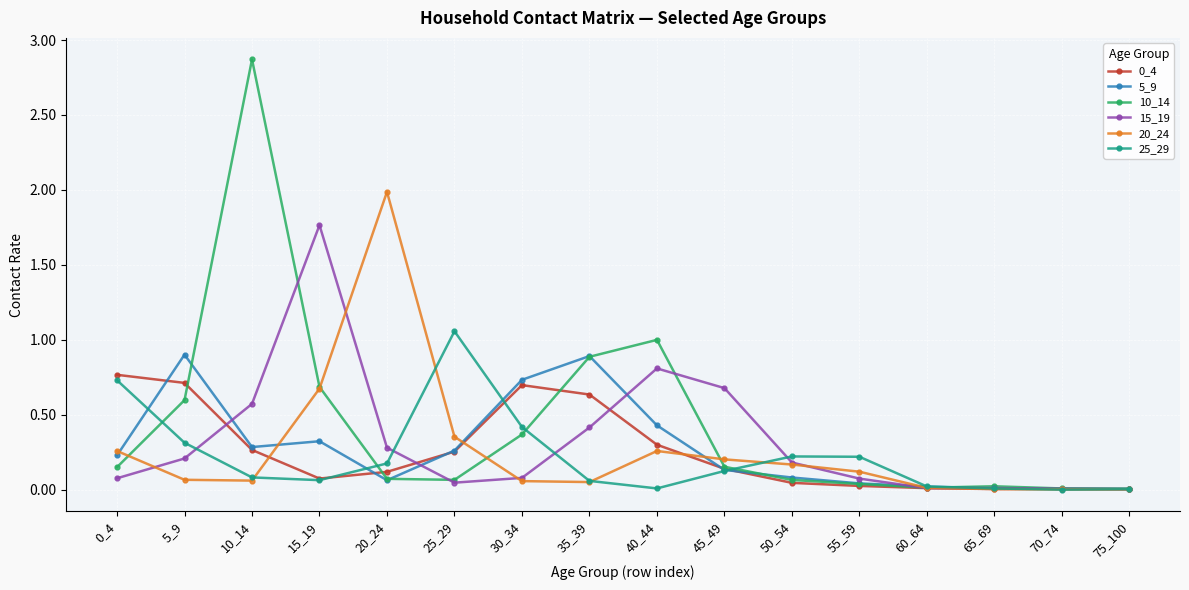

At which category is the sum across all series the highest?

10_14